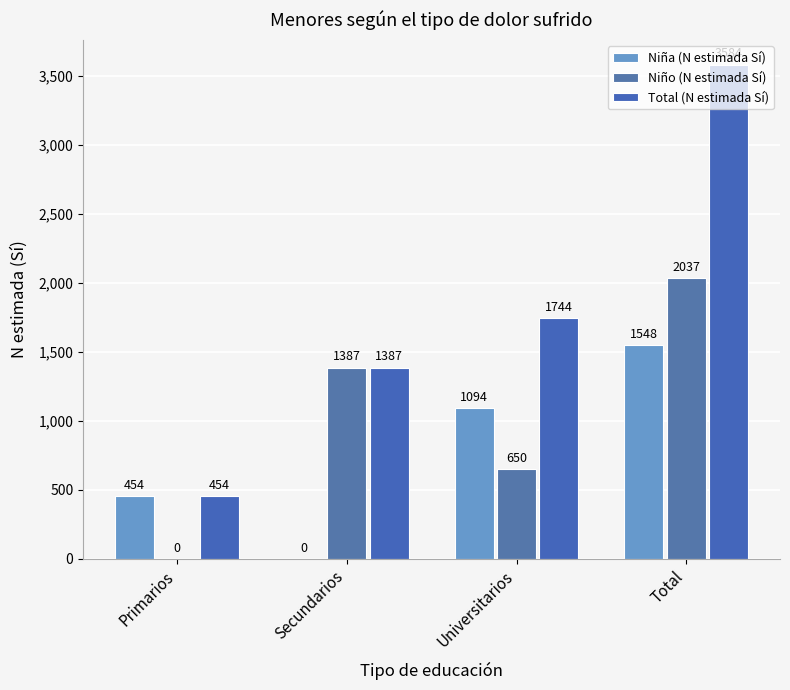

Count the number of data series in this chart.

3